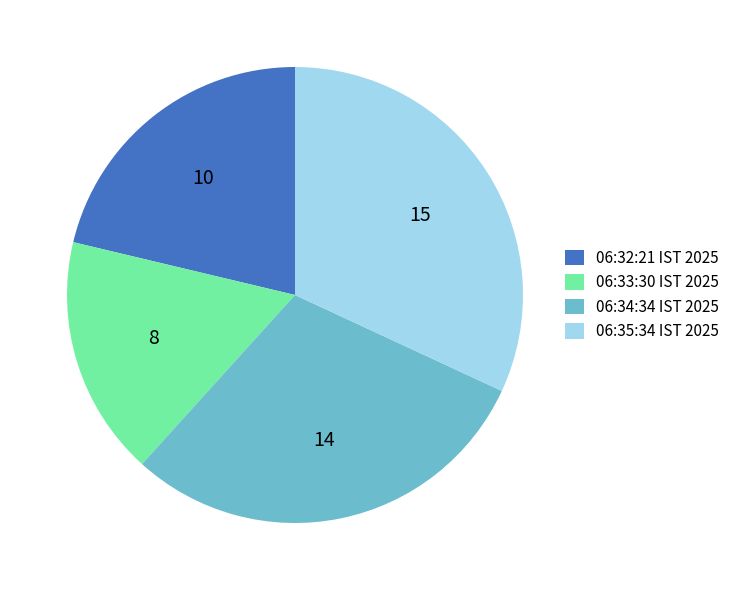

Which category has the smallest portion of the pie?

06:33:30 IST 2025